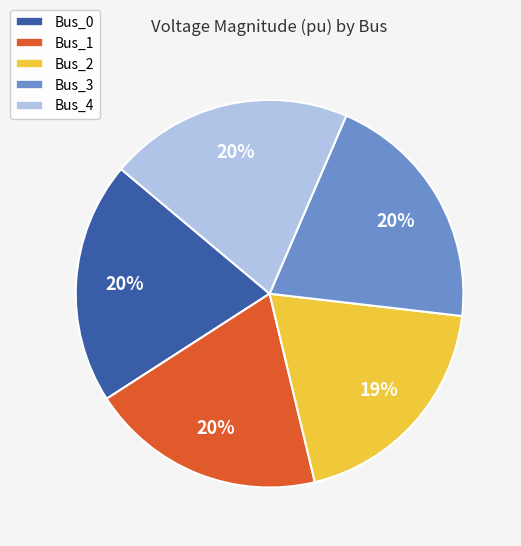

Is there any slice that represents more than half of the pie?

No